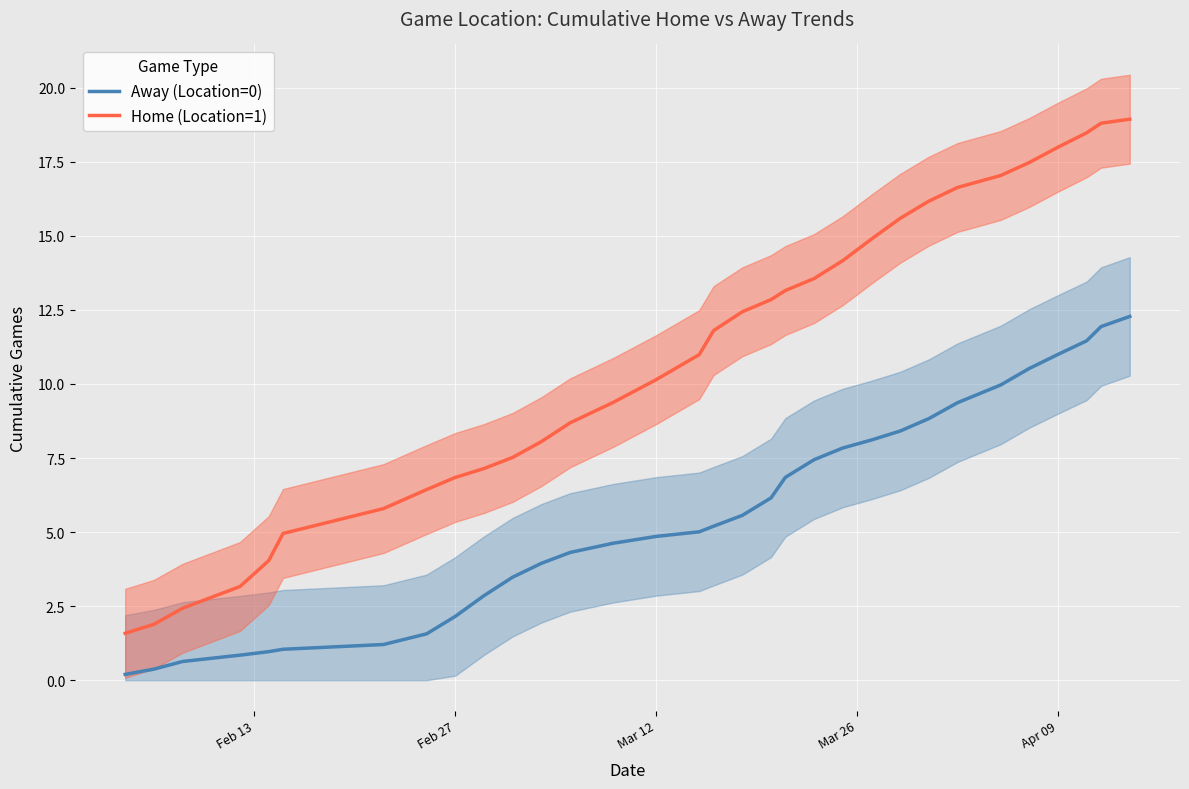

What is the maximum value for Away (Location=0)?

12.3